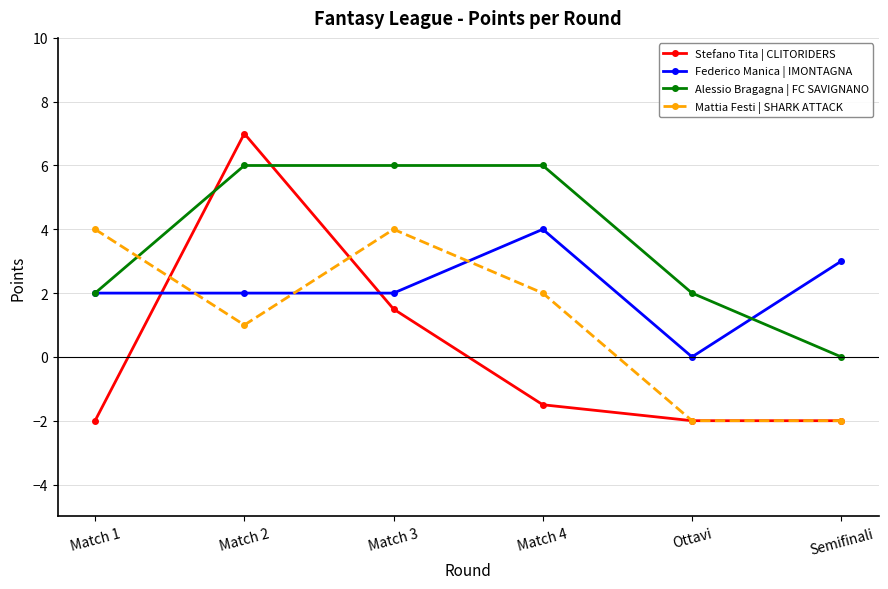

Count the Mattia Festi | SHARK ATTACK values in the range -2 to 4.

6